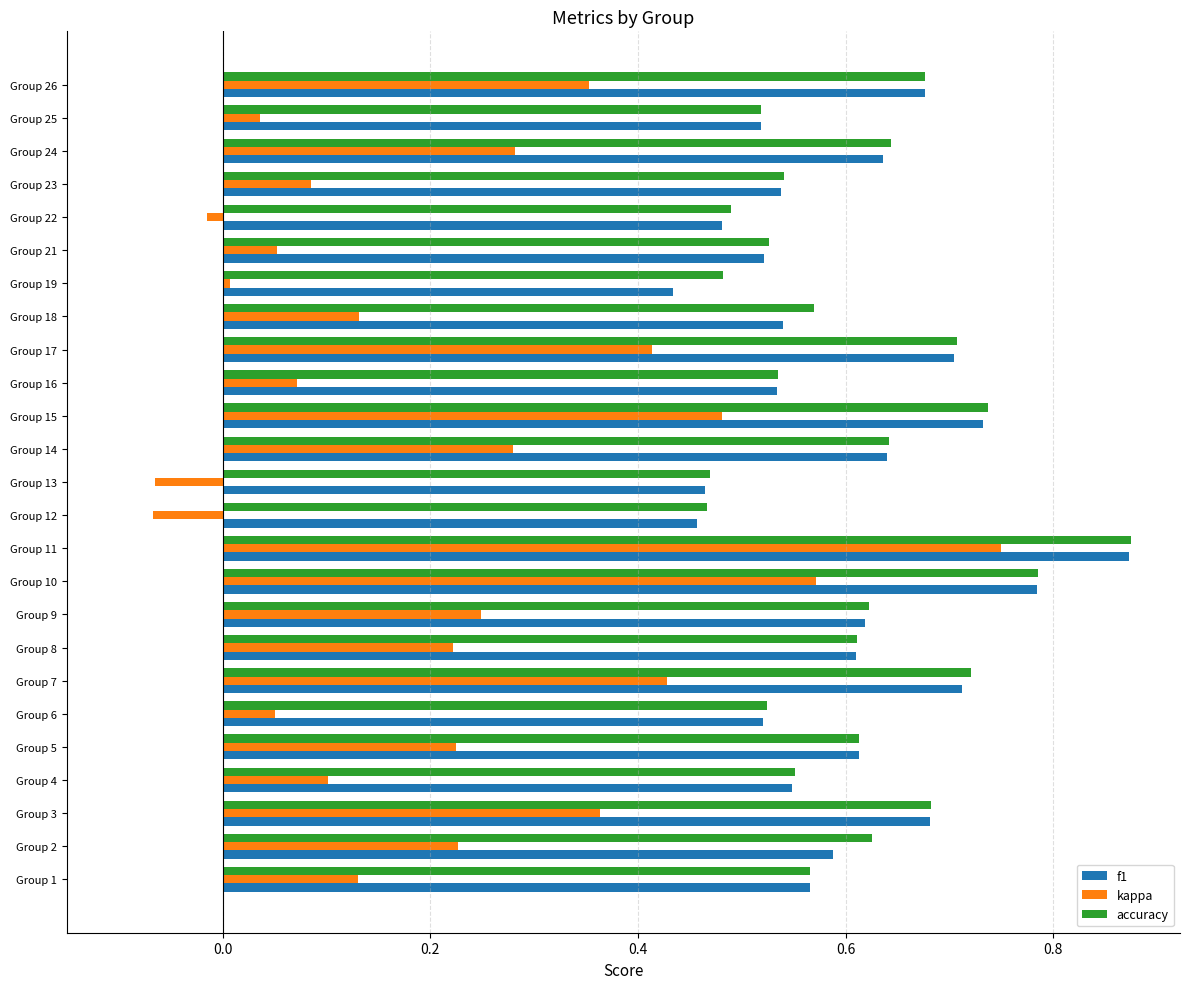

At which category does the chart reach its peak across all series?

Group 11